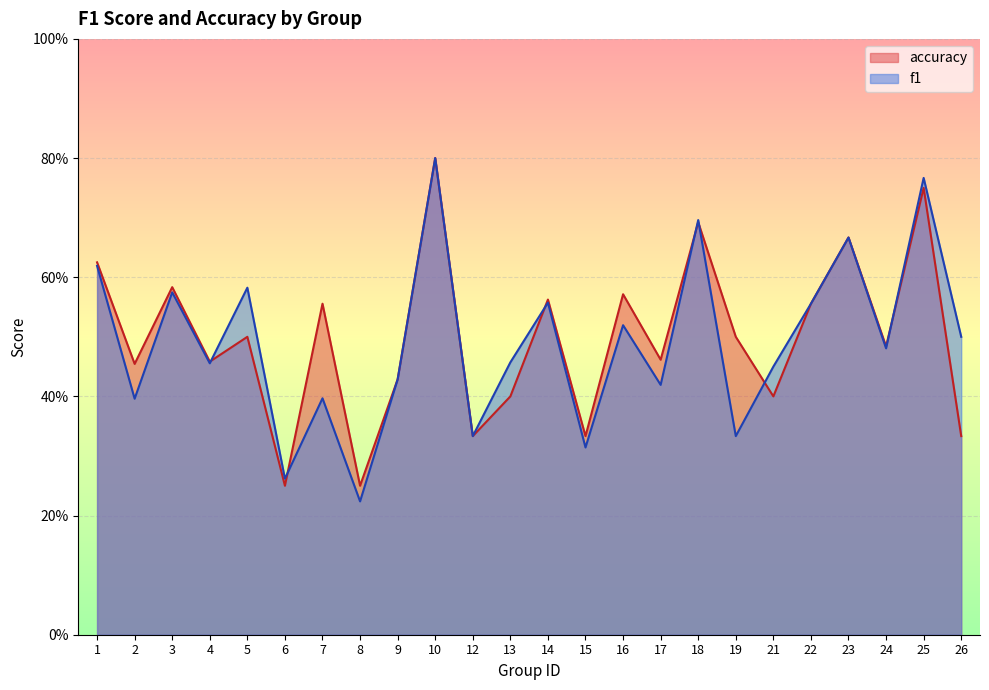

Does the chart display data point markers on the line(s)?

No